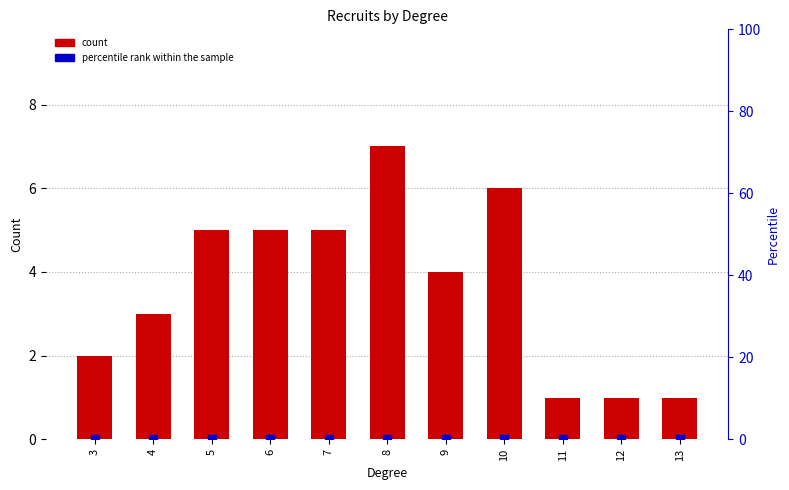

What is the total value across all series at 3?

2